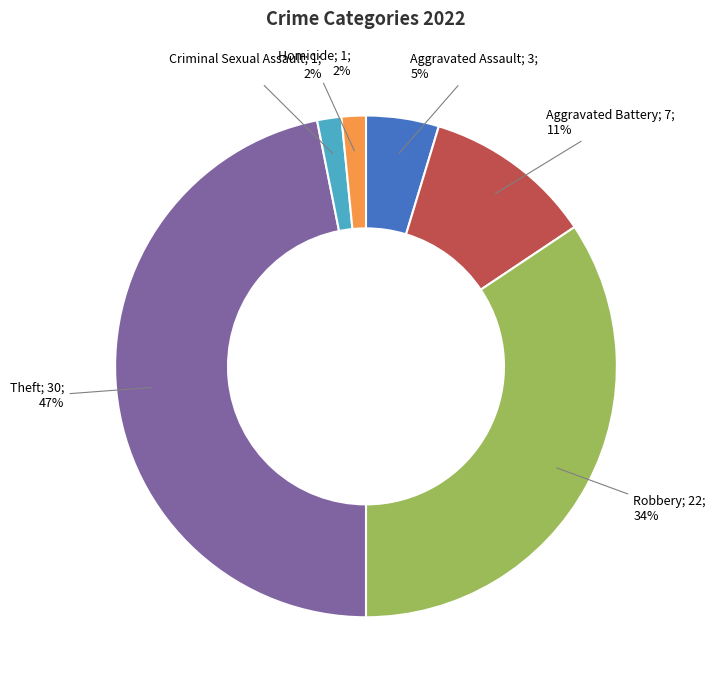

To the nearest percent, what is the average slice percentage?

17%